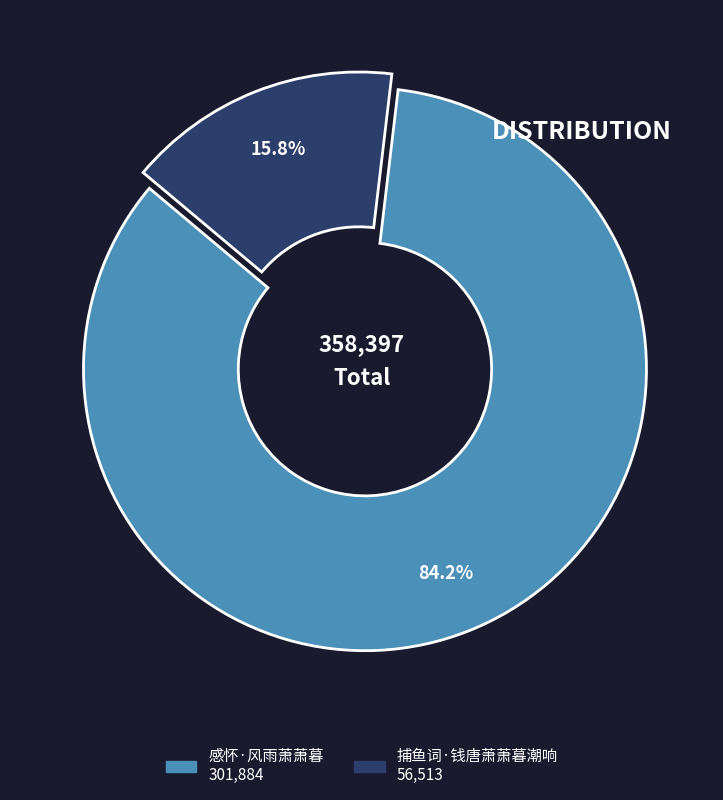

To the nearest percent, what portion does 捕鱼词·钱唐萧萧暮潮响 represent?

16%